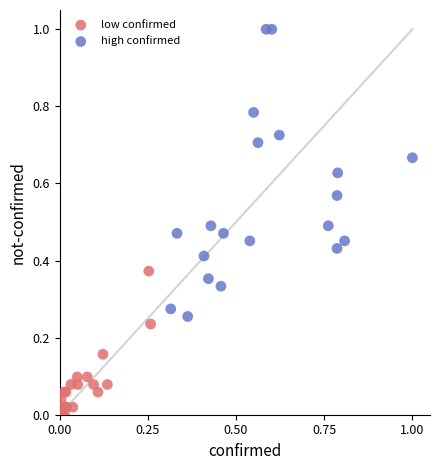

Which series has the largest Y range (max minus min)?

high confirmed